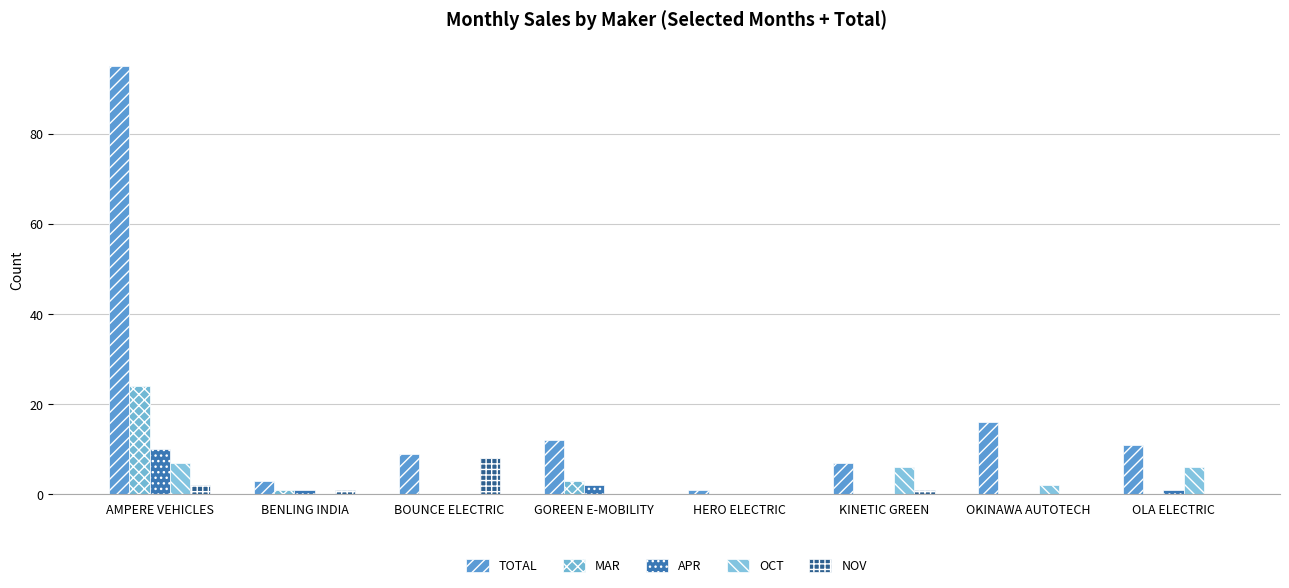

Which label corresponds to the largest value in the chart?

AMPERE VEHICLES